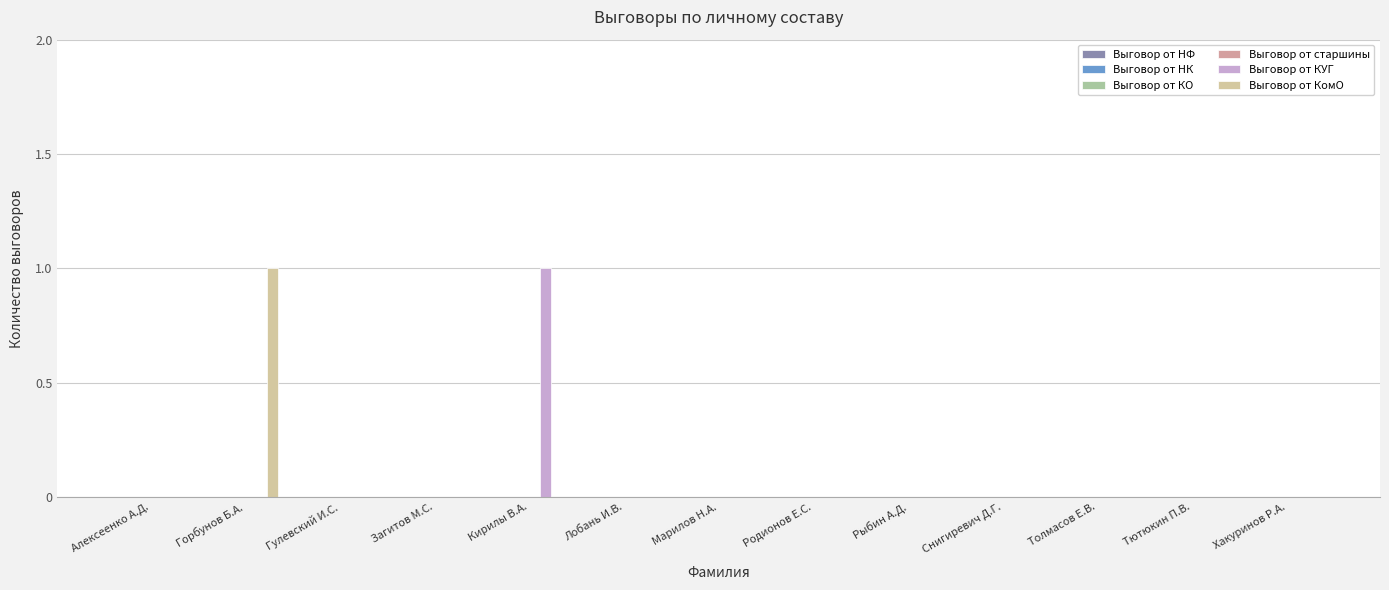

Is it true that Выговор от КУГ equals 0 at Алексеенко А.Д.?

True